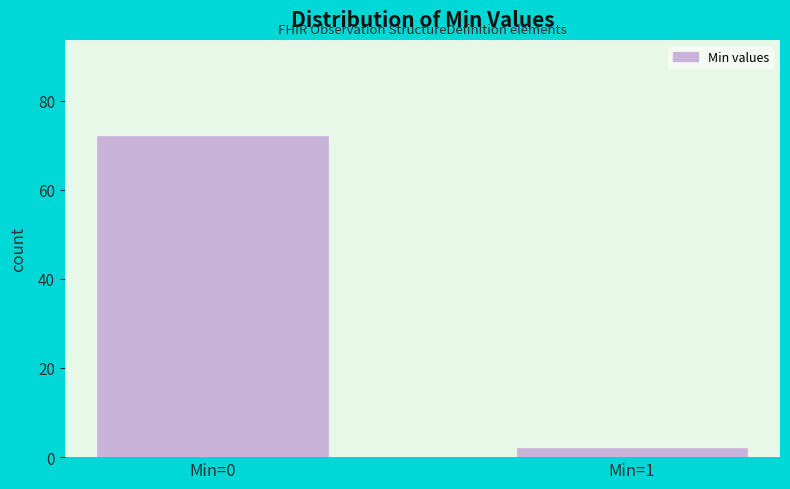

Reading left to right, list all the values displayed in this chart.

72	2